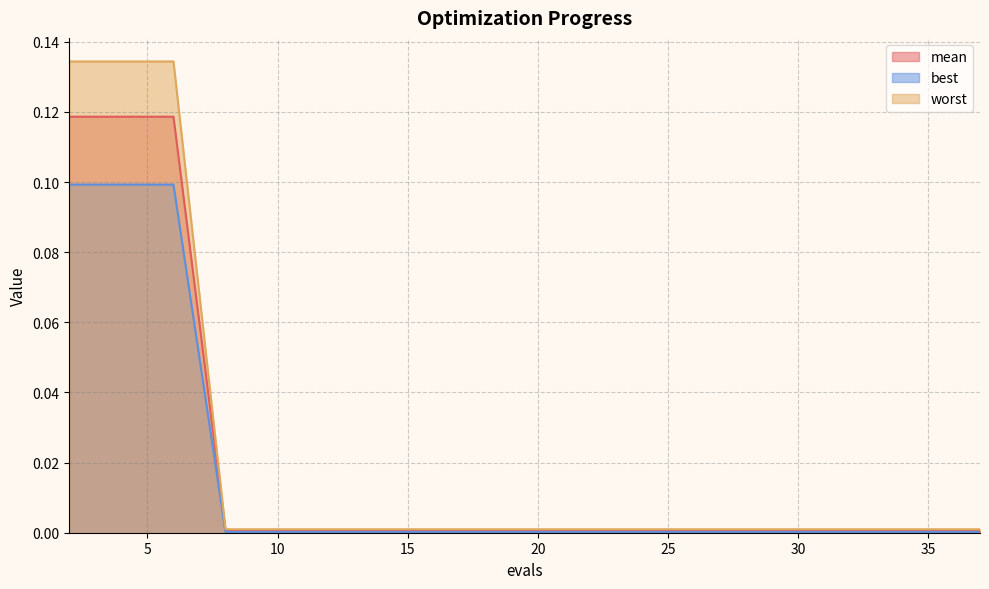

Reading right to left, list all the values displayed in this chart.

mean: 0.0	0.0	0.0	0.0	0.0	0.0	0.0	0.0	0.0	0.0	0.0	0.0	0.0	0.0	0.0	0.0	0.1	0.1	0.1
best: 0.0	0.0	0.0	0.0	0.0	0.0	0.0	0.0	0.0	0.0	0.0	0.0	0.0	0.0	0.0	0.0	0.1	0.1	0.1
worst: 0.0	0.0	0.0	0.0	0.0	0.0	0.0	0.0	0.0	0.0	0.0	0.0	0.0	0.0	0.0	0.0	0.1	0.1	0.1